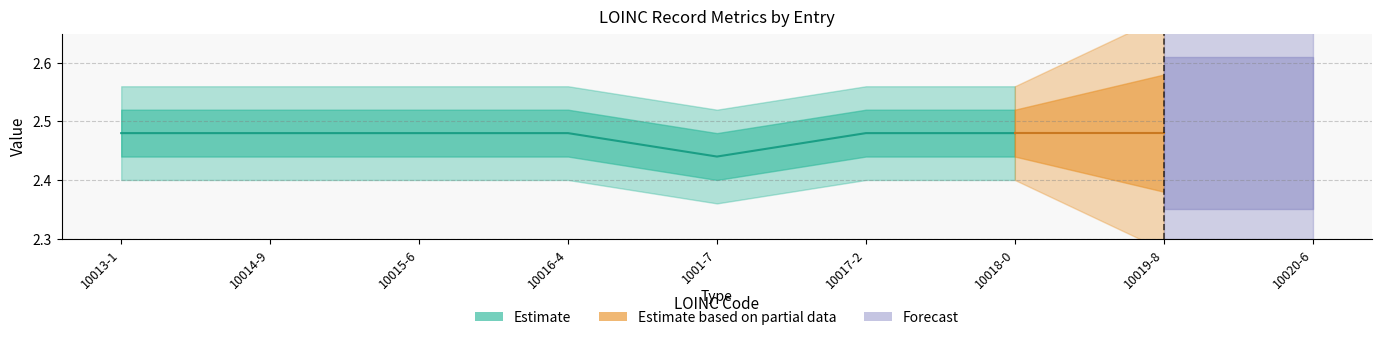

Between 10013-1 and 1001-7, which is larger?

10013-1